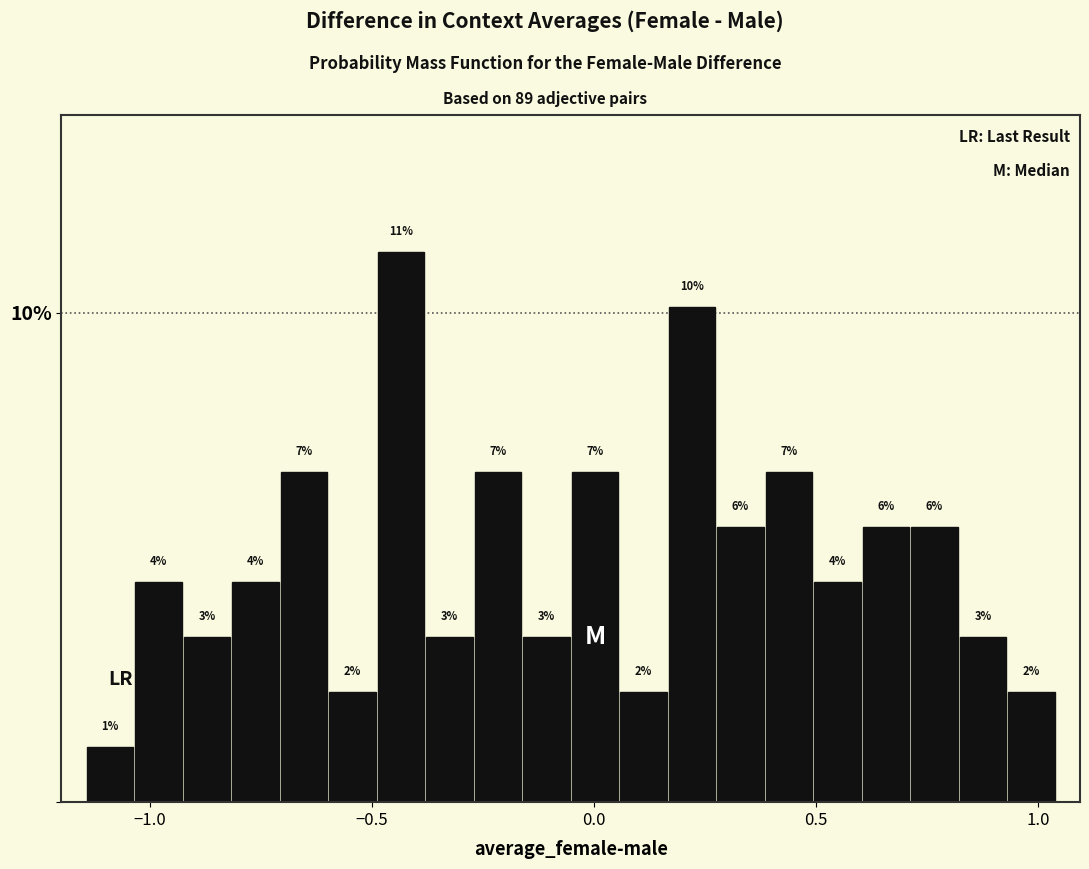

Read against the x-axis, roughly where is the centre of the tallest bar?

-0.45